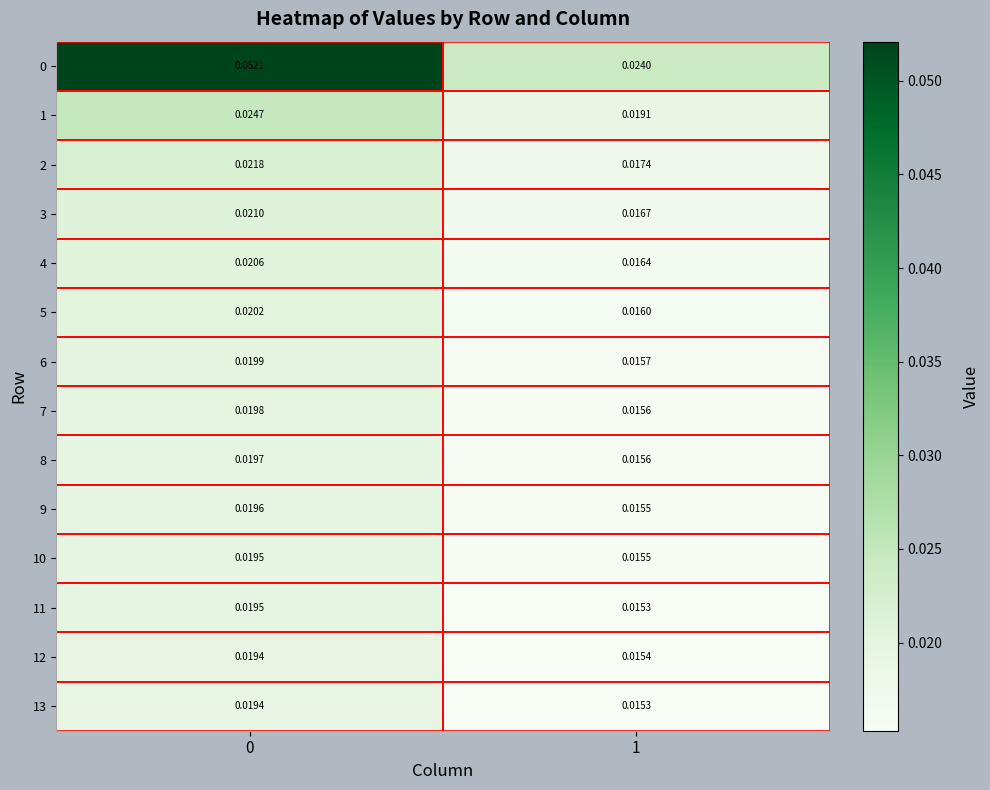

How many series are shown in this chart?

14